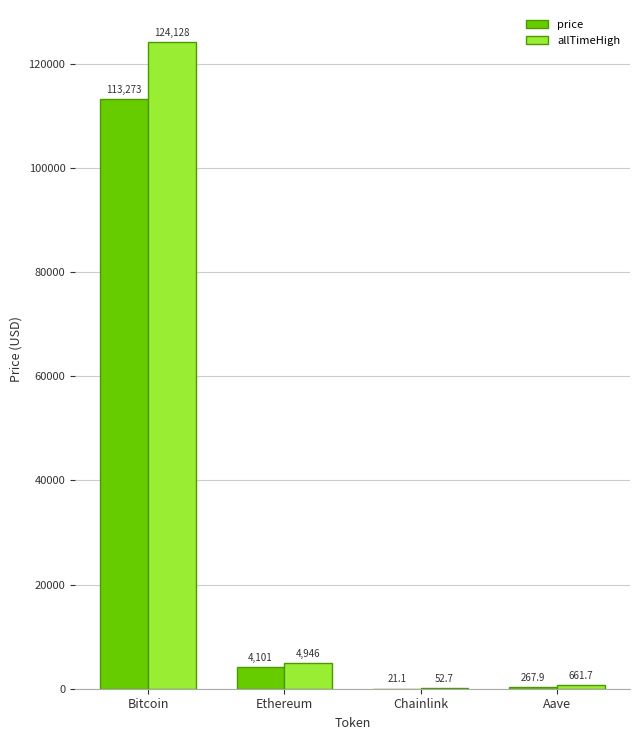

Between Bitcoin and Aave, which series saw the biggest shift?

allTimeHigh